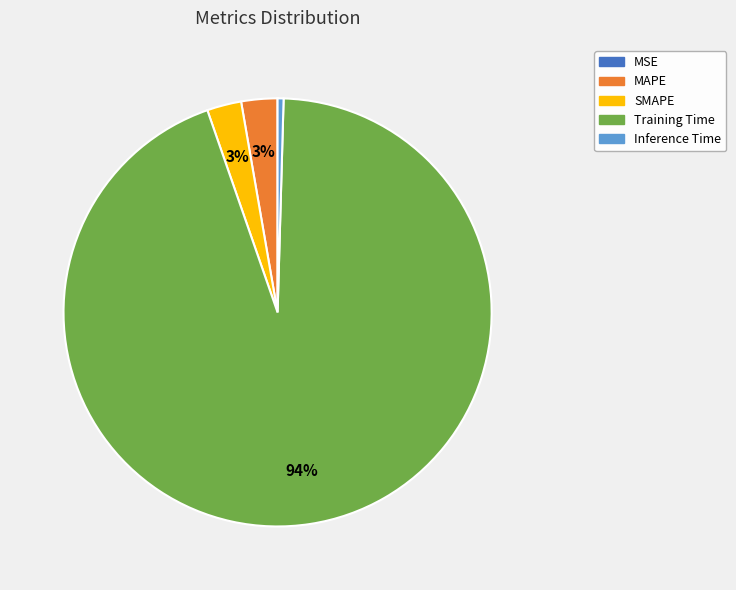

Is it true that Training Time is 84% of the pie?

False